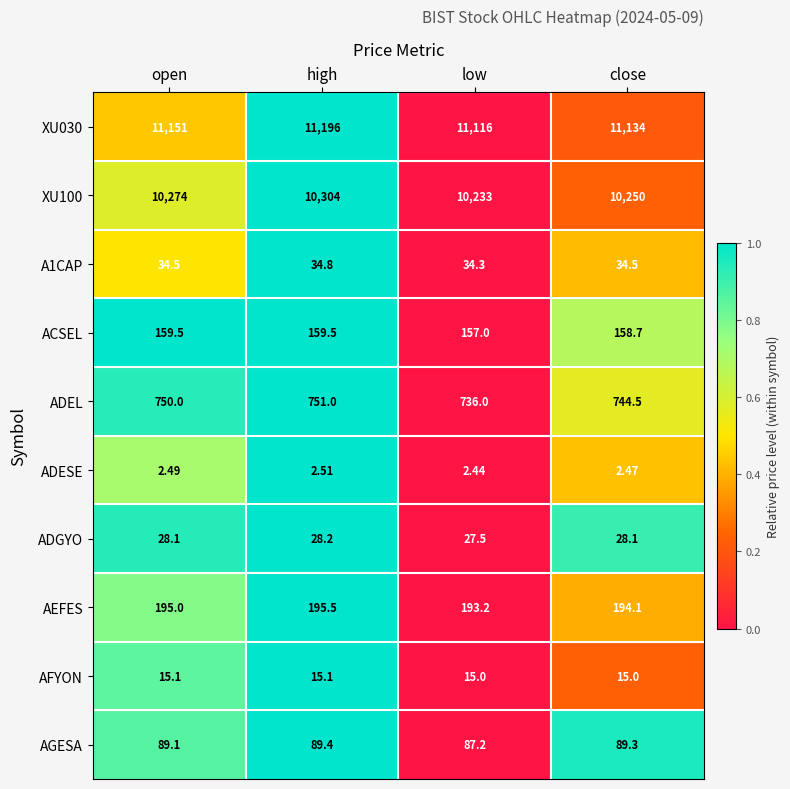

Count the number of data series in this chart.

10